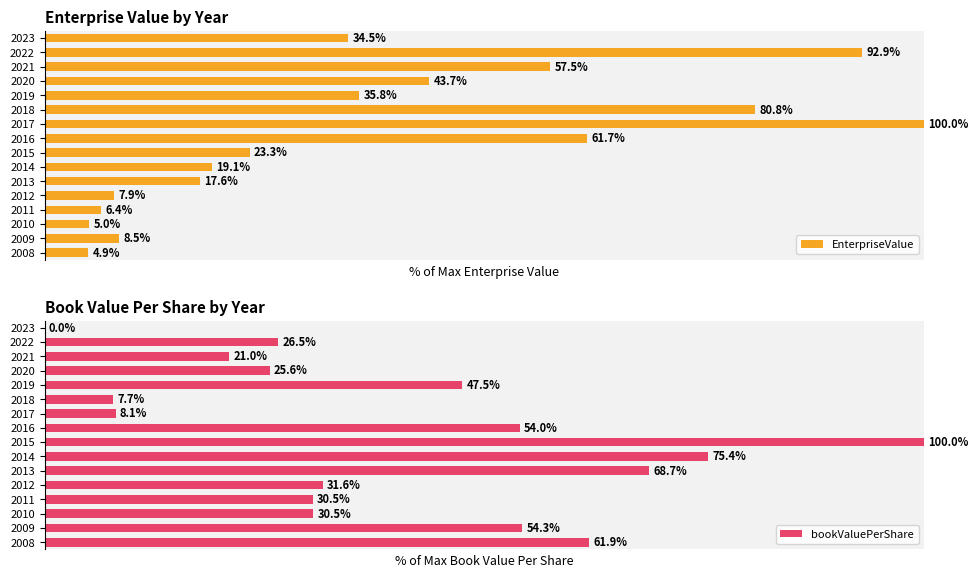

What is the minimum value for EnterpriseValue?

4.9